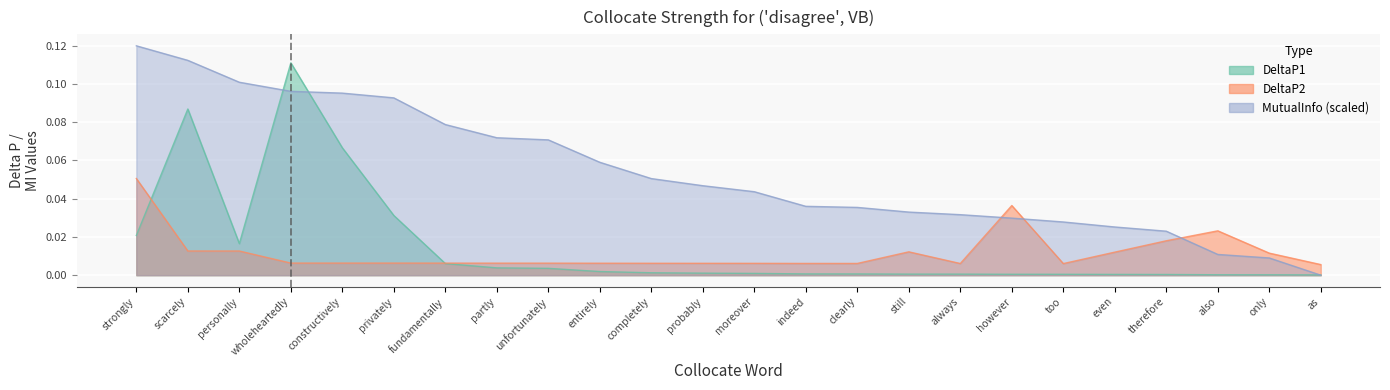

How many lines are shown in the chart?

2